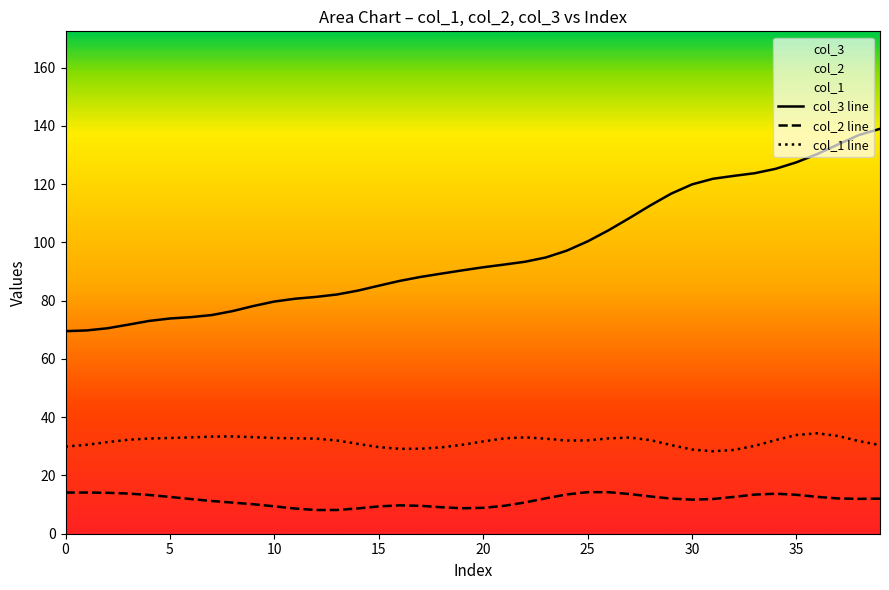

True or false: col_1 line has a value of 29.7 at 15.

True